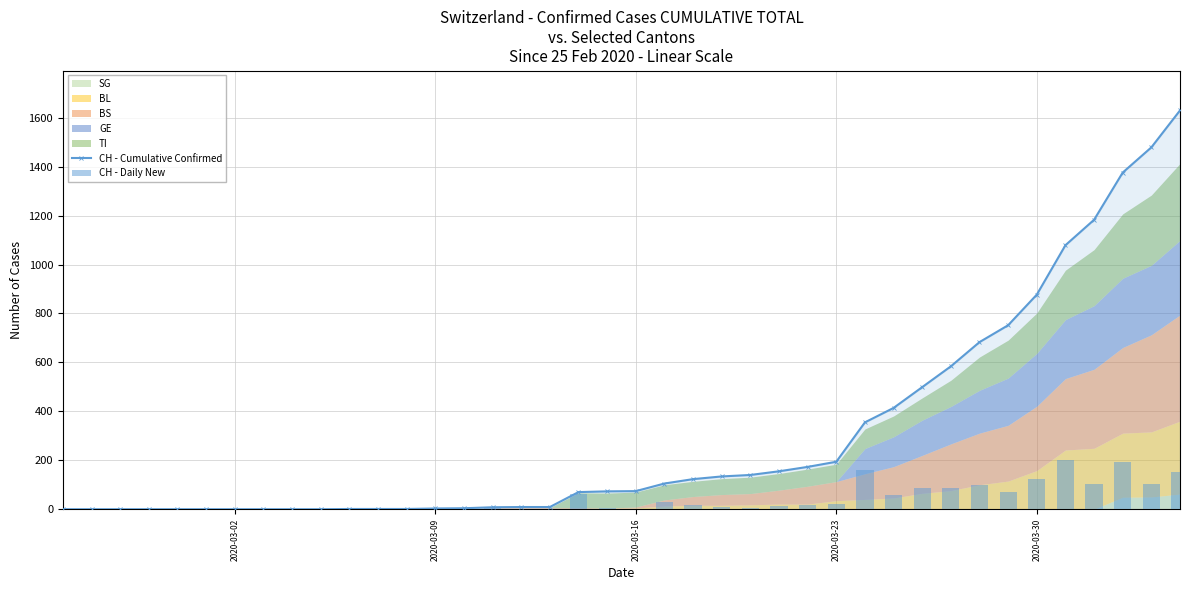

At 2020-03-02, list the series in order from largest to smallest.

CH - Cumulative Confirmed, CH - Daily New